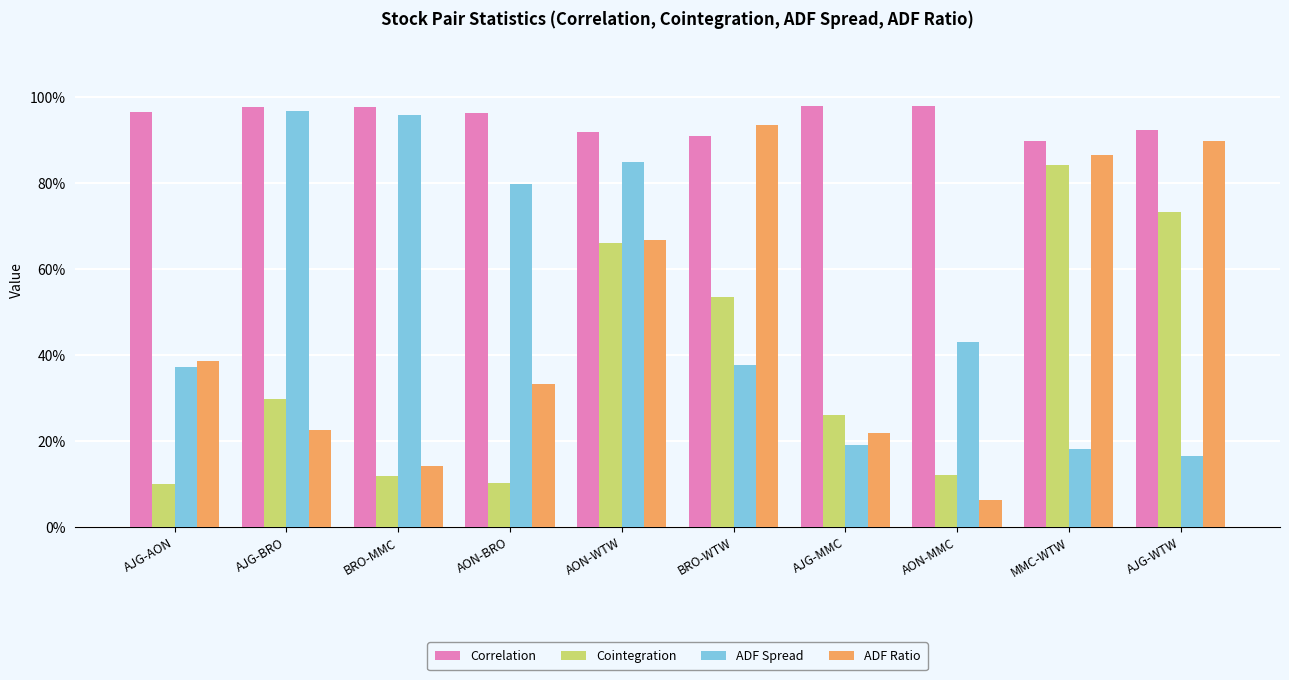

At how many categories does at least one series exceed 0?

10